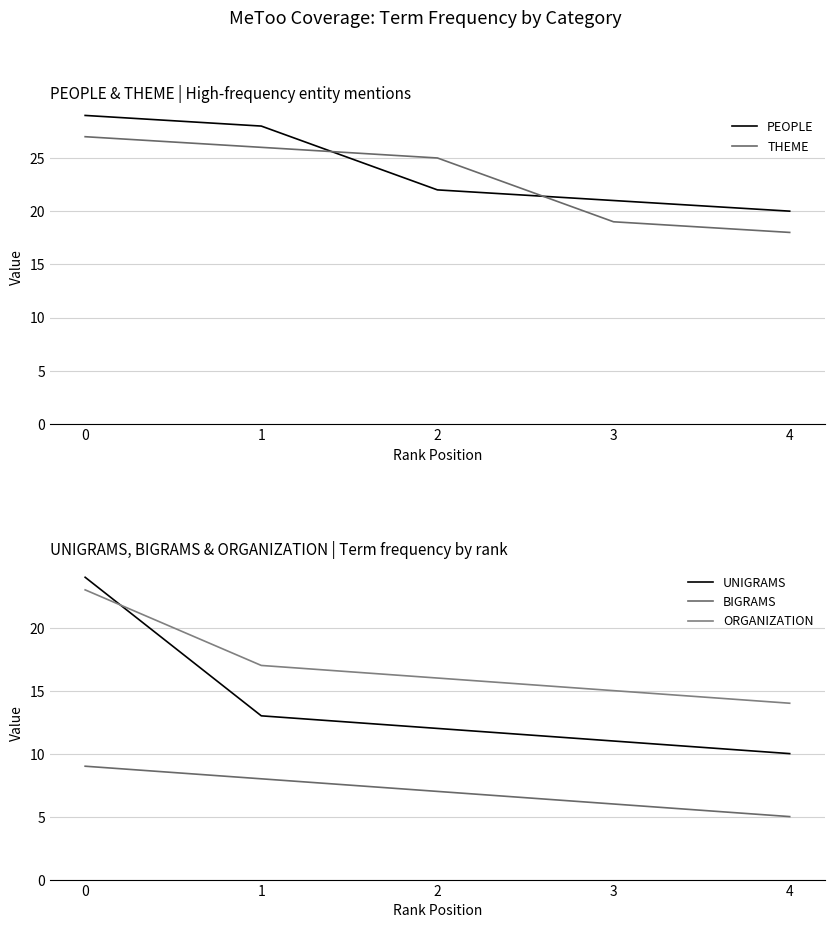

Count the PEOPLE values in the range 21 to 28.

3